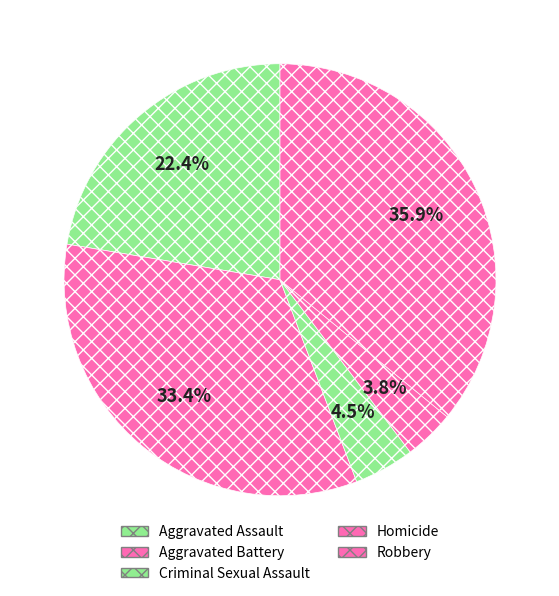

To the nearest percent, what is the difference between the Criminal Sexual Assault and Aggravated Battery slice percentages?

29%